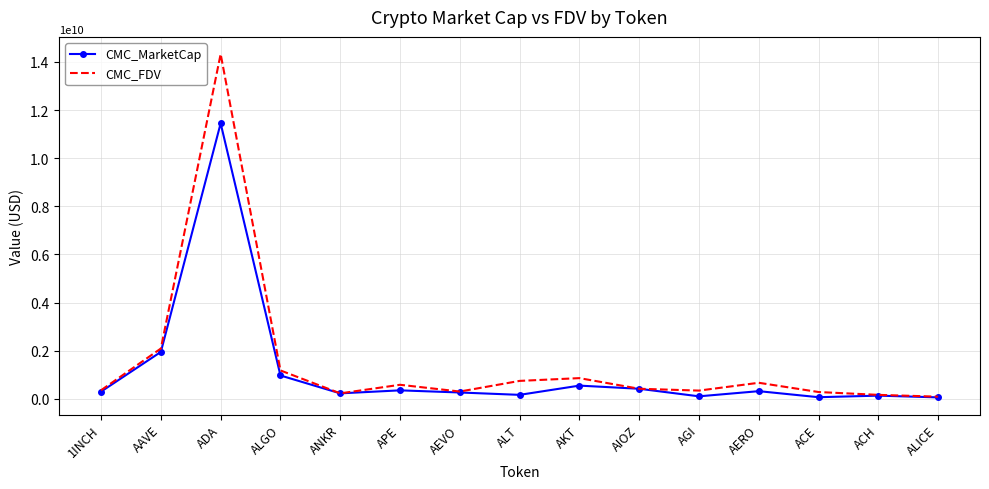

Which series has the largest total across all categories?

CMC_FDV